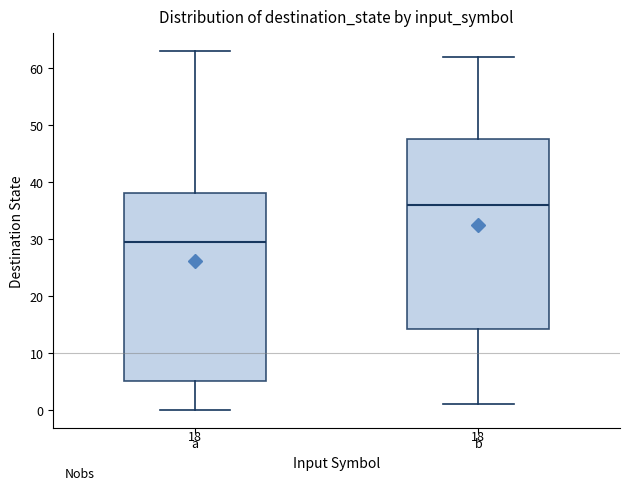

Reading left to right, read every box against the y-axis: the position of its median line, the range the box covers, and the ends of its whiskers. The values are not printed on the chart, so give them approximately, as read against the axis.

a: median 30, box 5 to 38, whiskers 0 to 63
b: median 36, box 14 to 48, whiskers 1 to 62